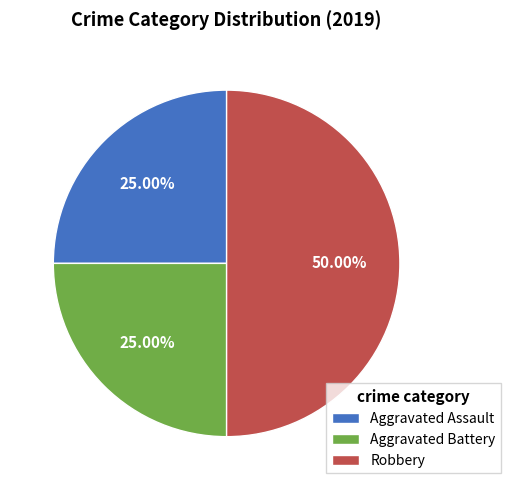

Approximately how many times larger is the value at Aggravated Battery compared to Robbery?

0.5